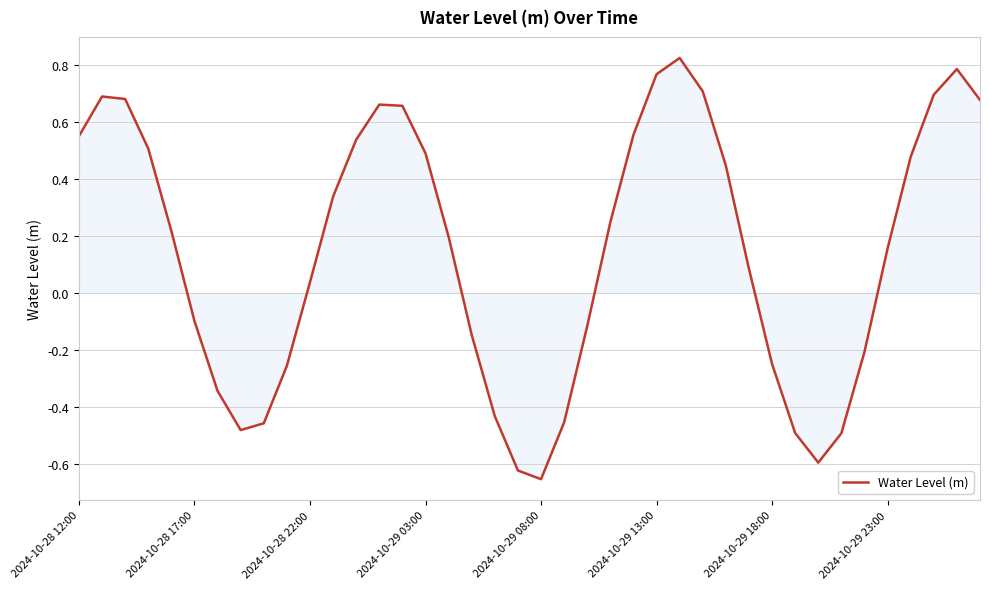

What is the difference between the maximum and second lowest values?

1.4